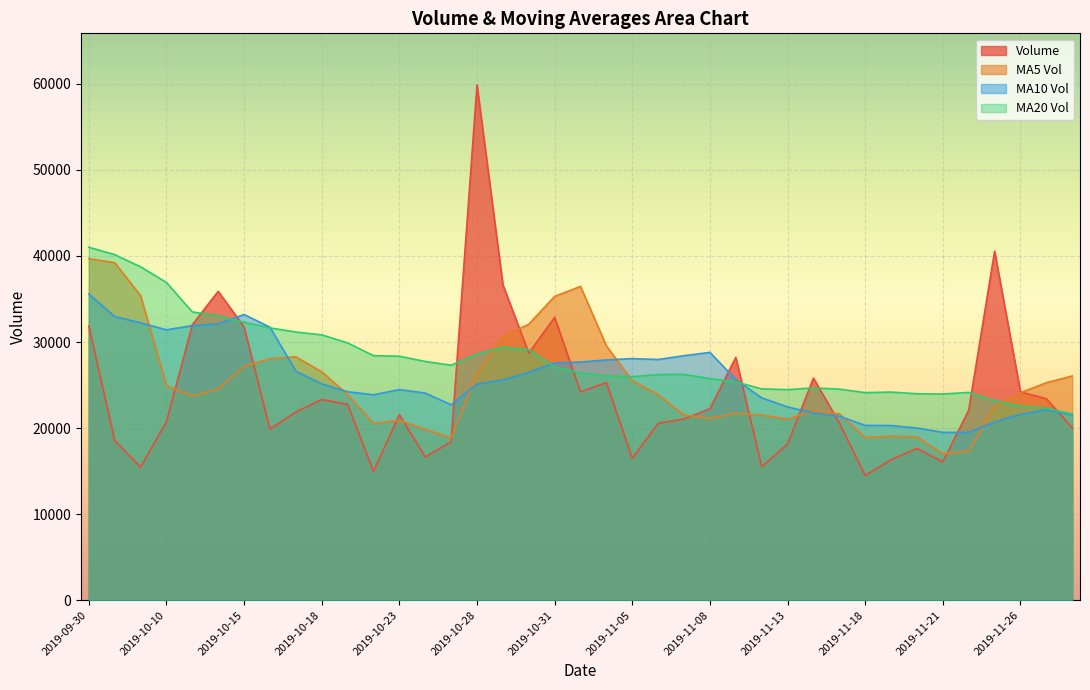

What is the total value across all series at 2019-11-25?

106981.4